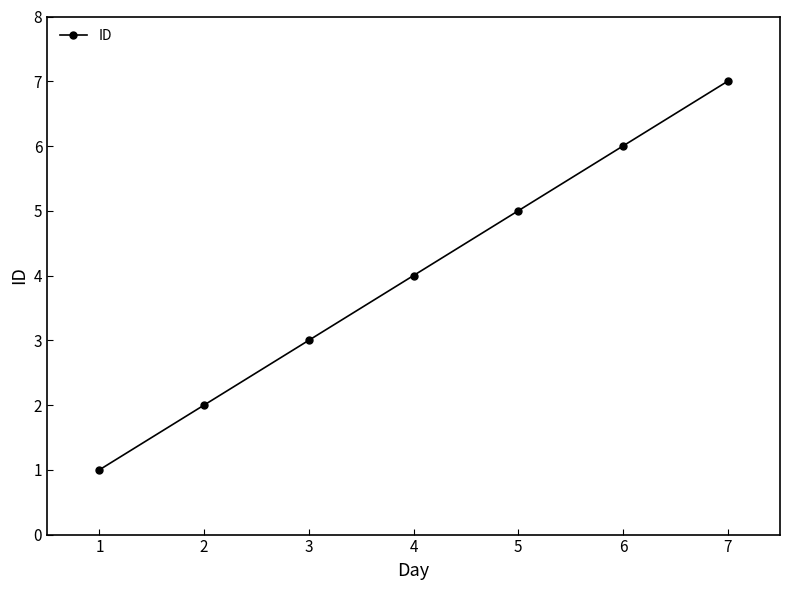

Approximately how many times larger is the value at 5 compared to 3?

1.7